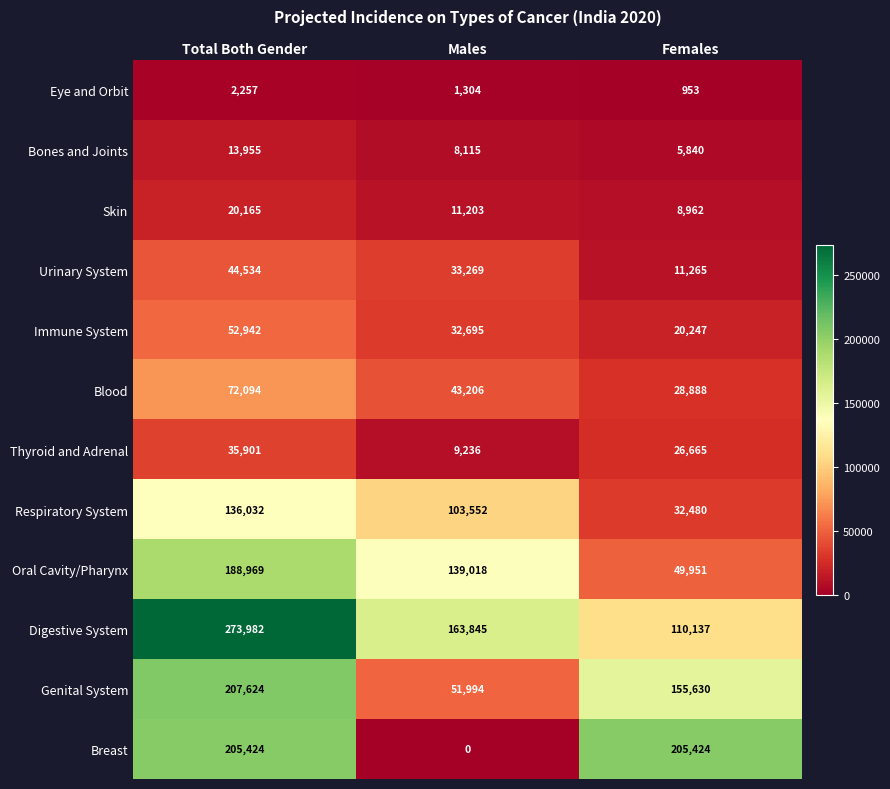

The value of Oral Cavity/Pharynx at Males is 65134. True or false?

False